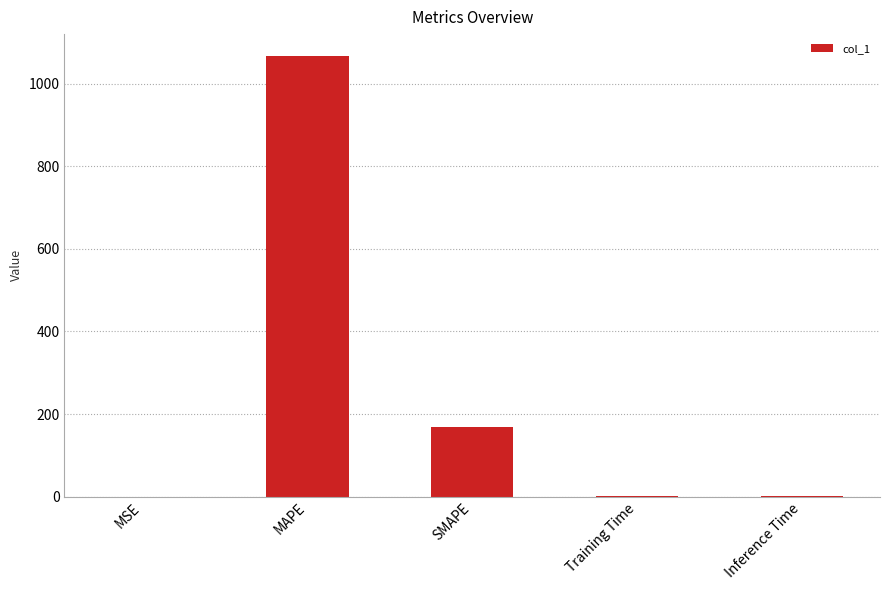

Between Inference Time and SMAPE, which is larger?

SMAPE